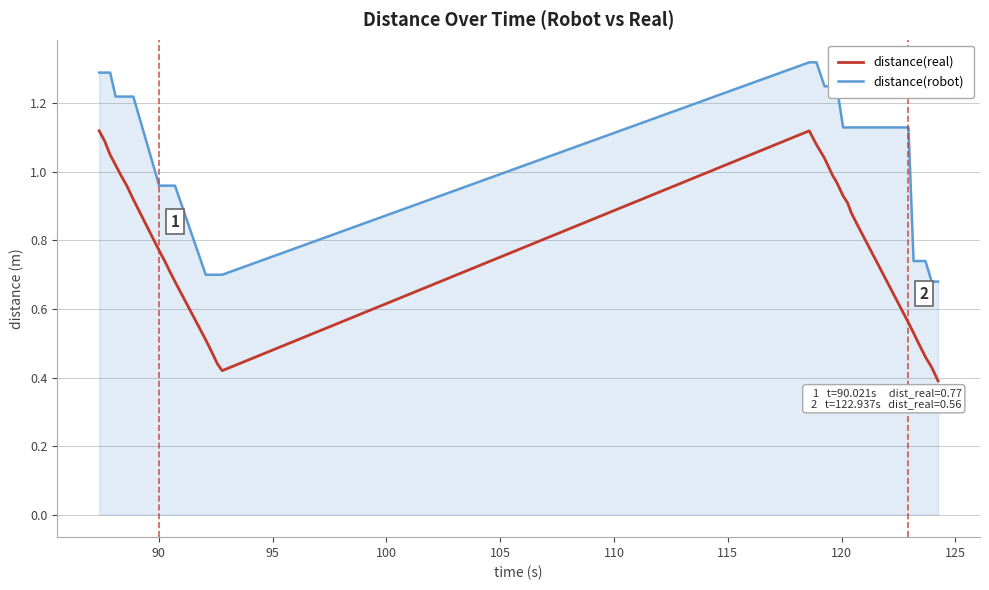

What are all the series names shown in the legend?

distance(robot), distance(real)